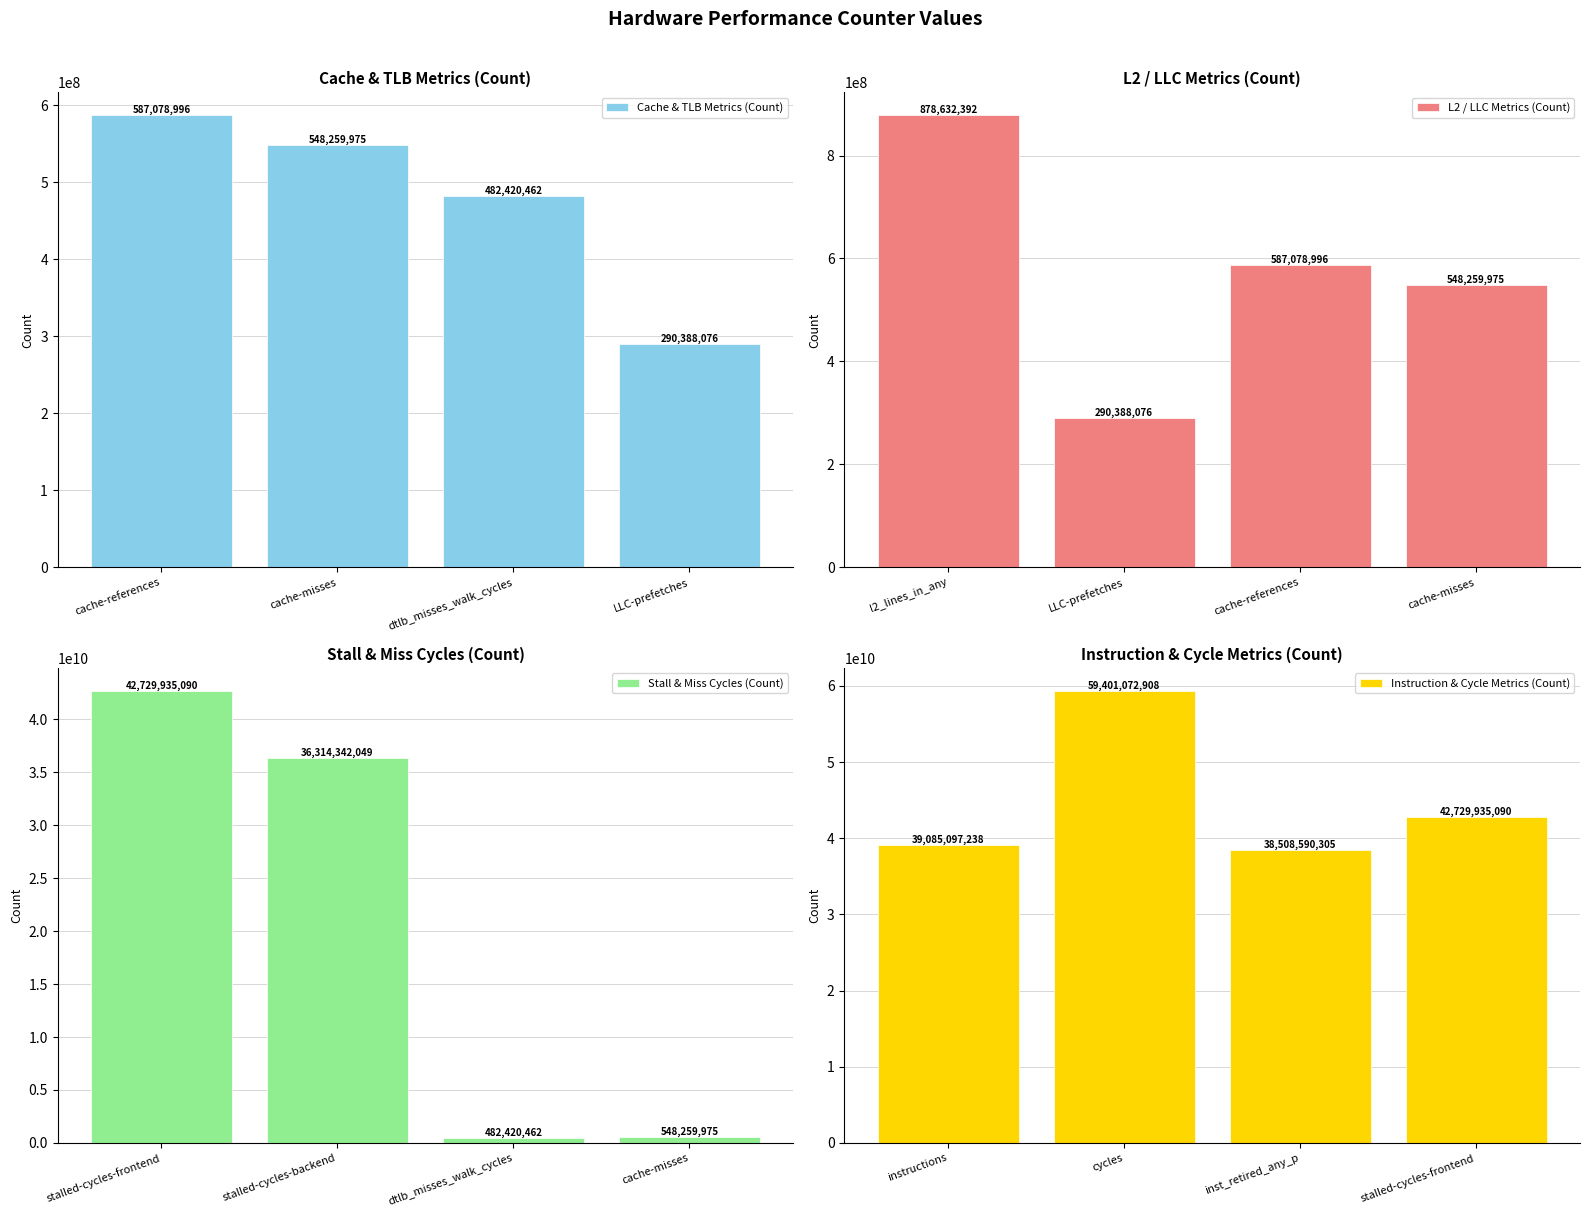

Is it true that Stall & Miss Cycles (Count) equals 630982910 at dtlb_misses_walk_cycles?

False